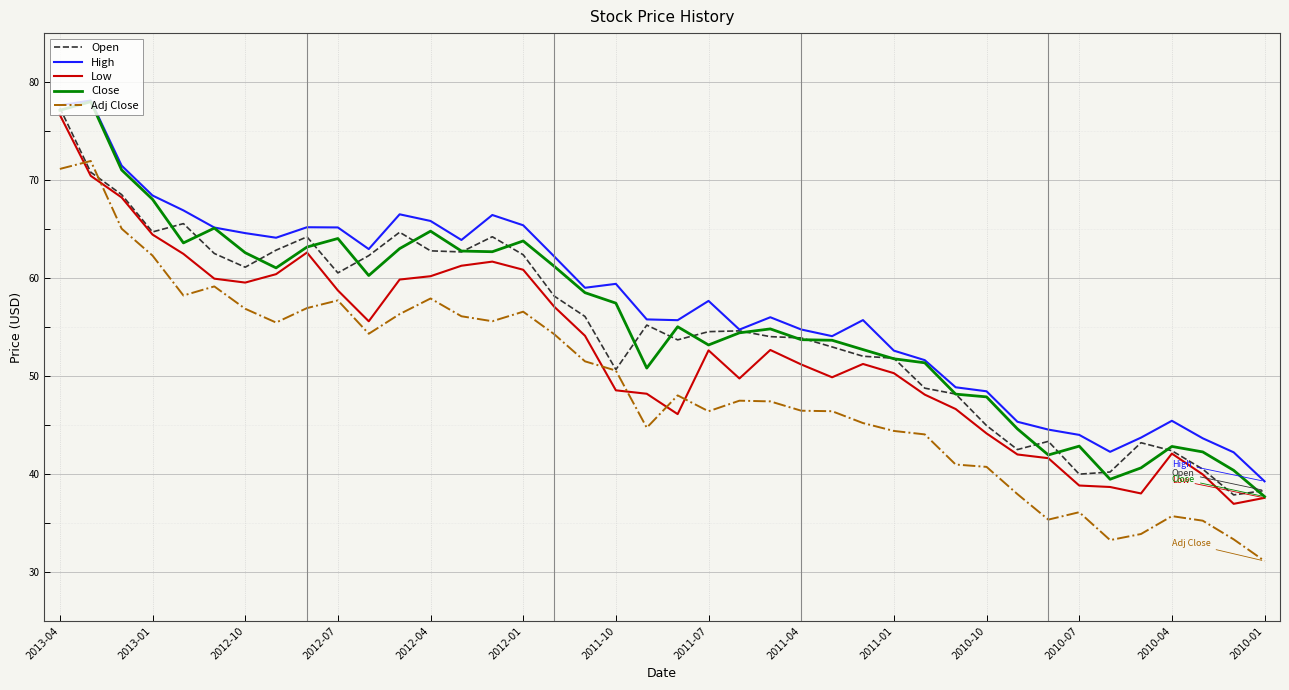

What is the highest value of the Adj Close series?

71.9